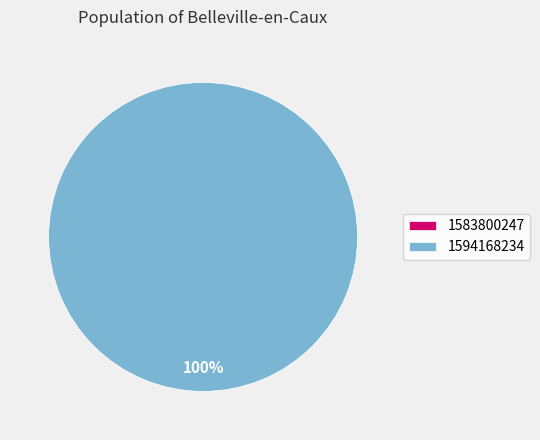

To the nearest percent, what is the average slice percentage?

50%